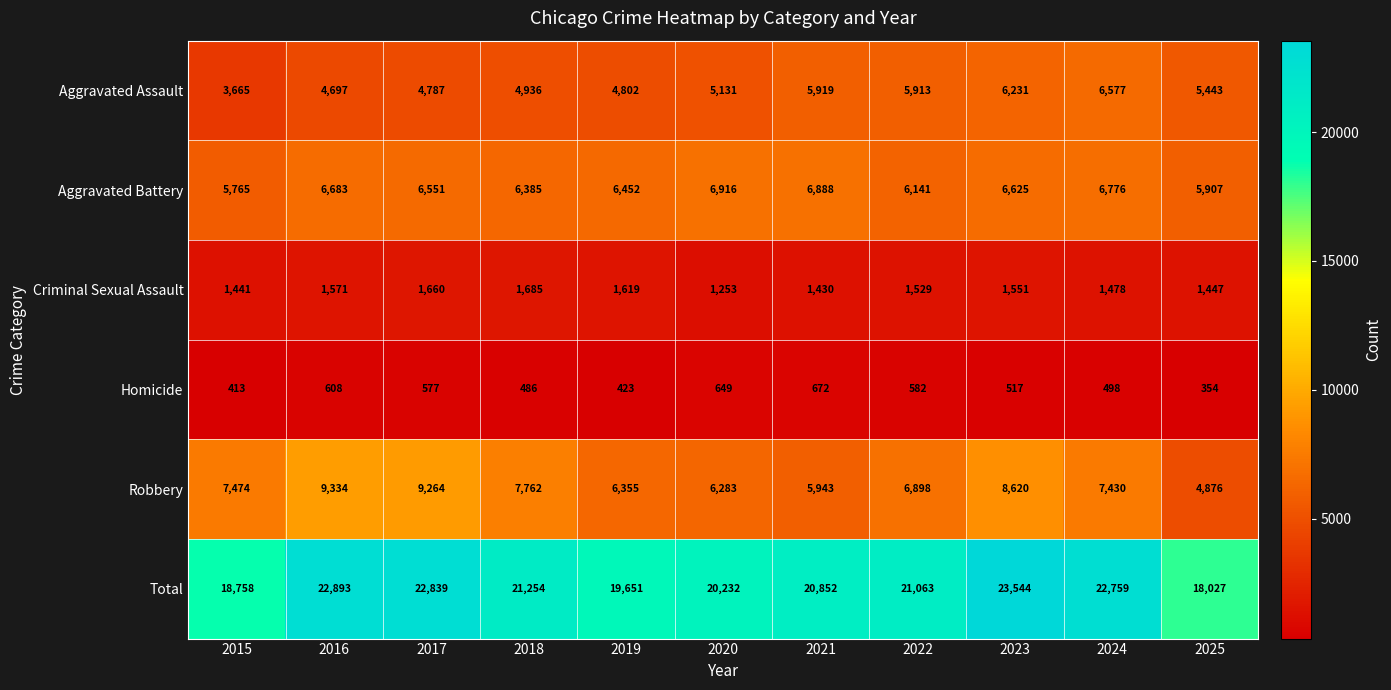

What is the minimum value shown in the chart?

354